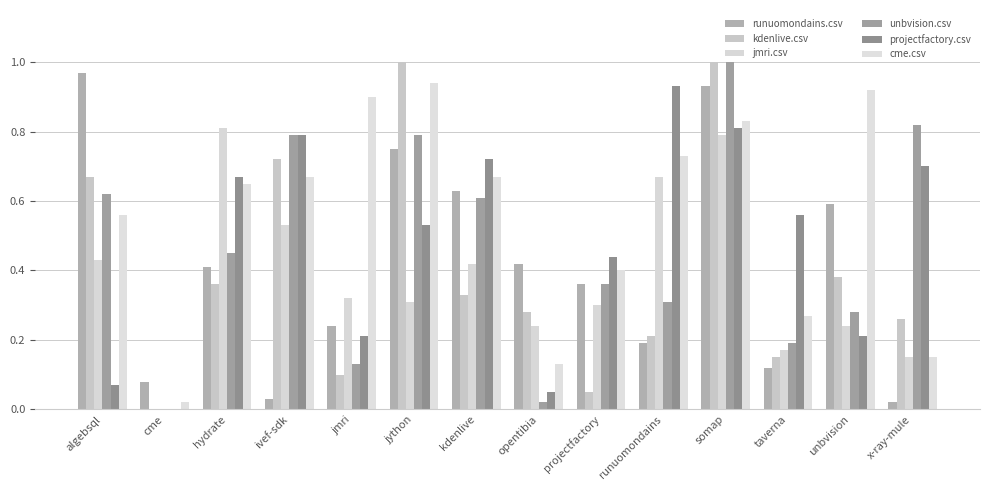

Rank the series at jmri from highest to lowest value.

cme.csv, jmri.csv, runuomondains.csv, projectfactory.csv, unbvision.csv, kdenlive.csv